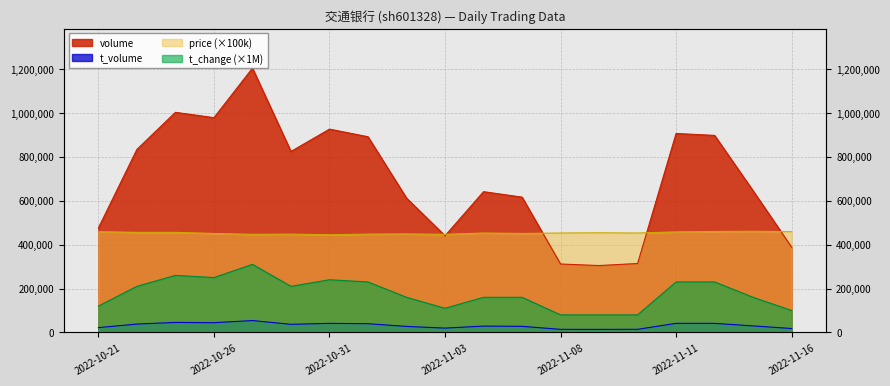

At which category does volume reach its first local valley?

2022-10-26